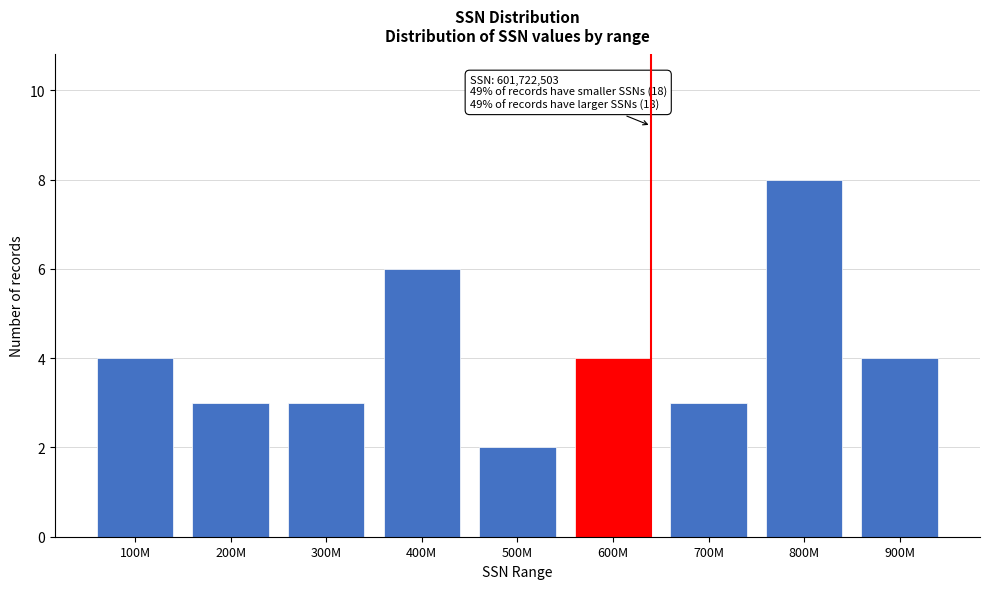

Reading left to right, extract all data points from this chart.

4	3	3	6	2	4	3	8	4